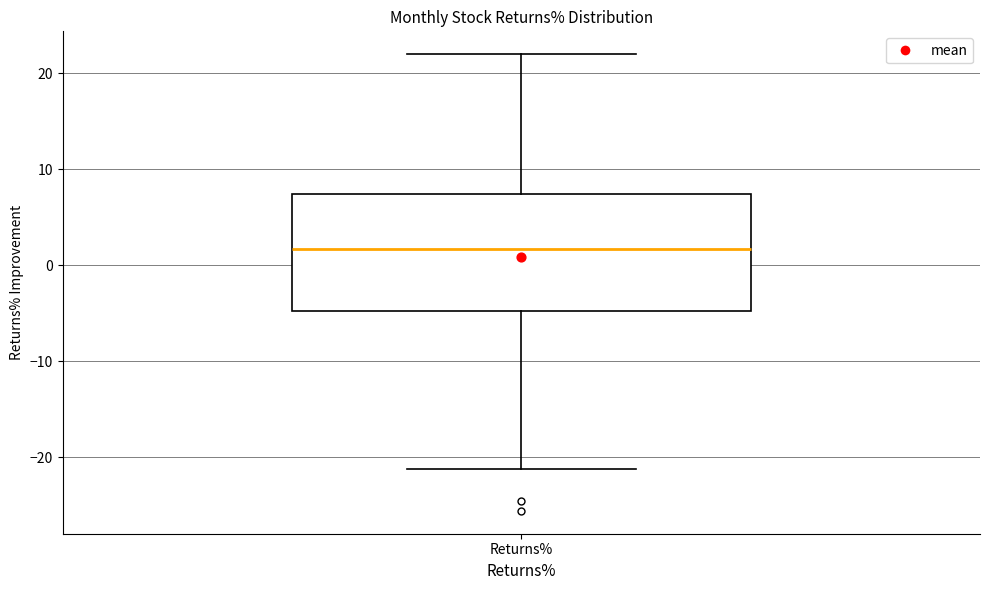

Where is the lower edge of the box for Returns% on the y-axis? The values are not printed on the chart, so give them approximately, as read against the axis.

-5